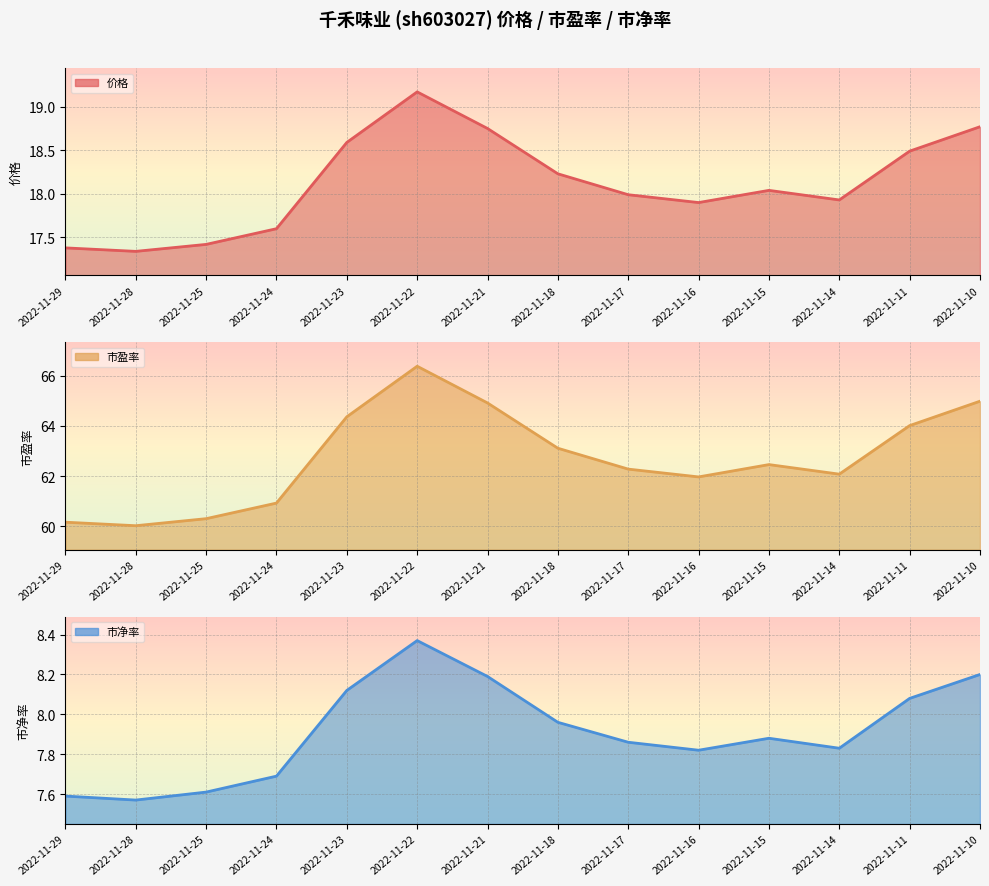

What is the lowest value of the 价格 series?

17.3